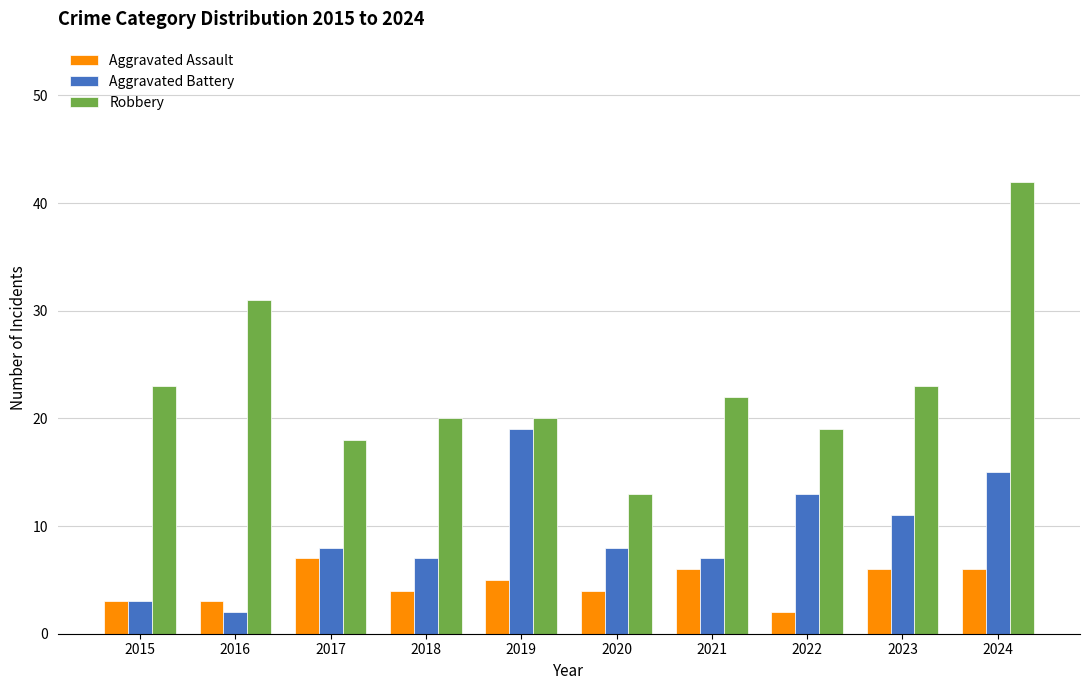

Which series has the largest total across all categories?

Robbery